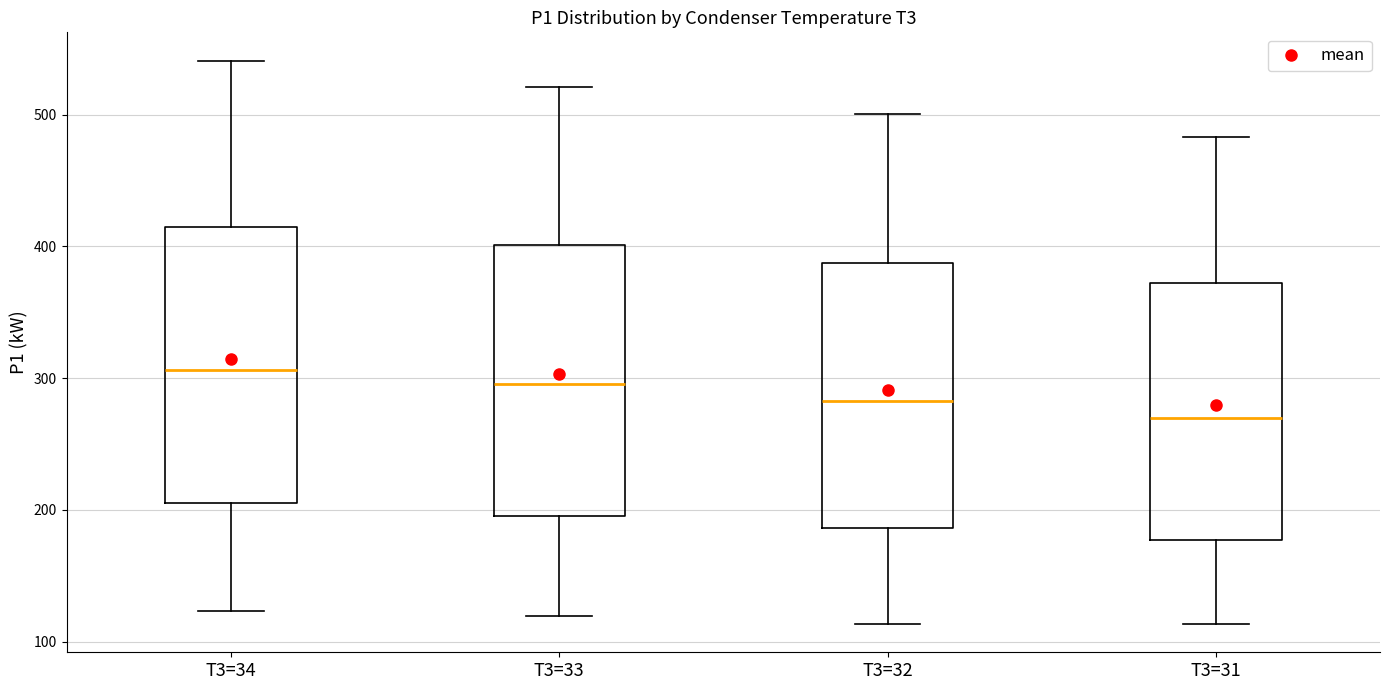

Reading left to right, read every box against the y-axis: the position of its median line, the range the box covers, and the ends of its whiskers. The values are not printed on the chart, so give them approximately, as read against the axis.

T3=34: median 310, box 200 to 410, whiskers 120 to 540
T3=33: median 300, box 200 to 400, whiskers 120 to 520
T3=32: median 280, box 190 to 390, whiskers 110 to 500
T3=31: median 270, box 180 to 370, whiskers 110 to 480